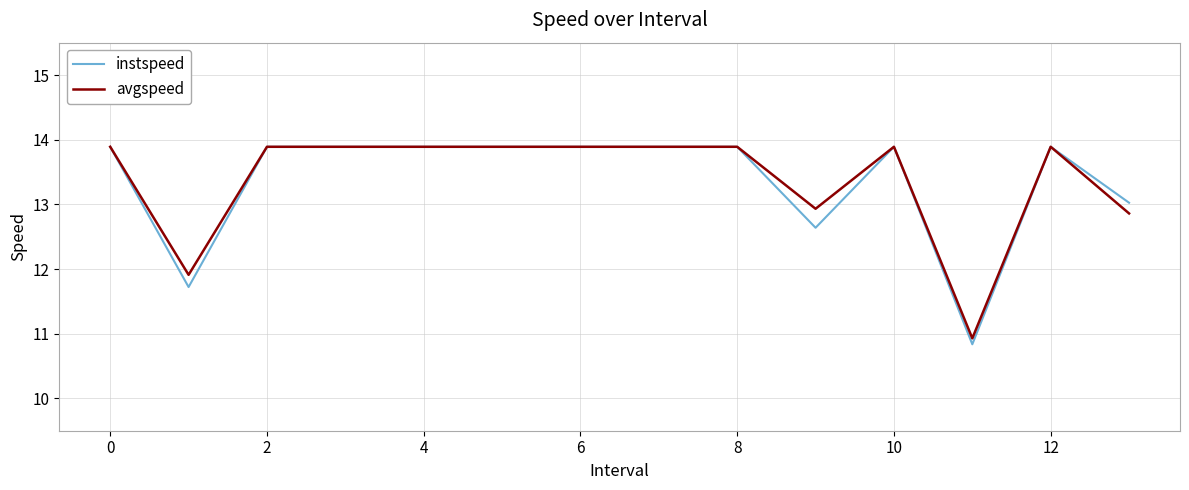

Which series has the largest range (max minus min)?

instspeed